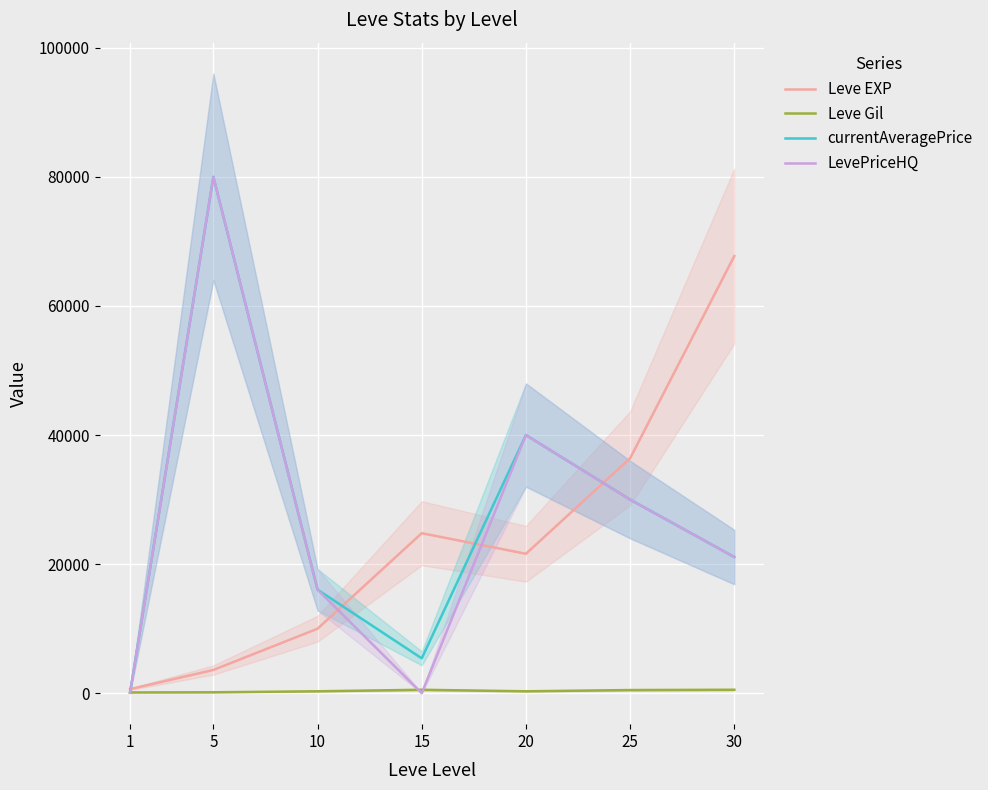

True or false: Leve EXP and Leve Gil intersect in this chart.

False